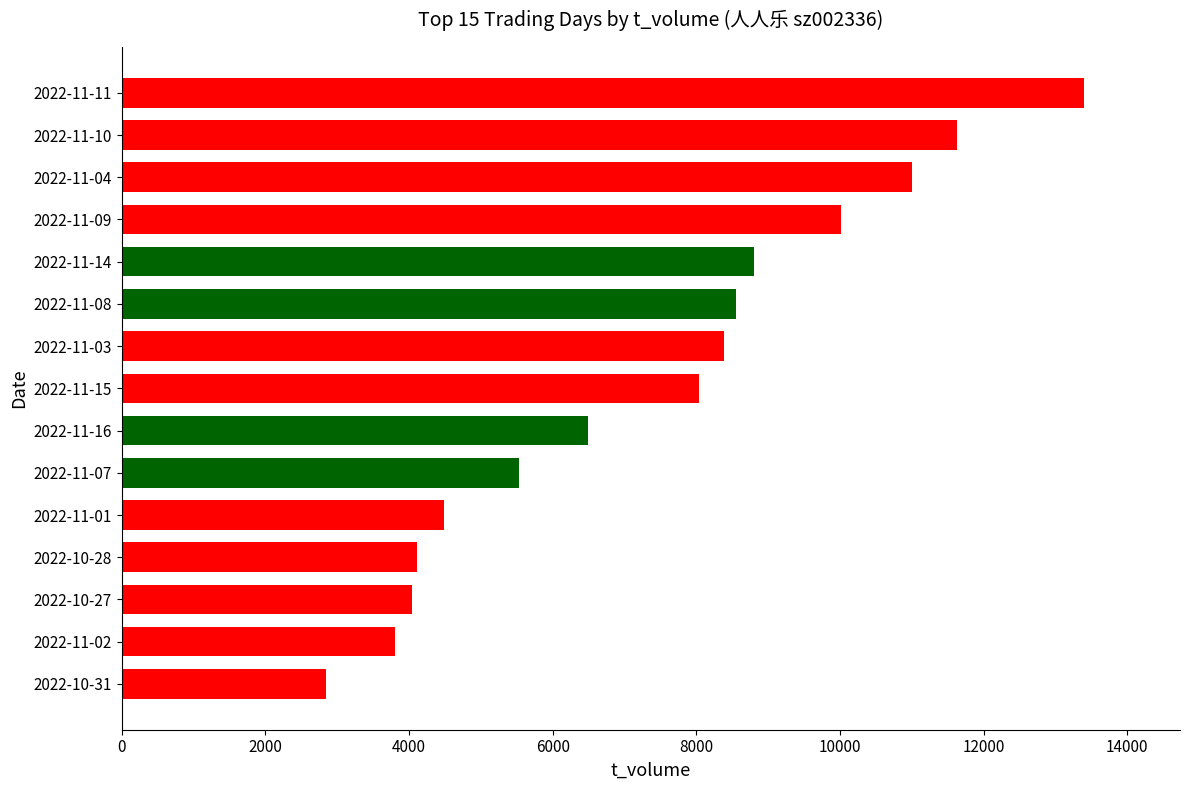

What is the approximate value at 2022-11-16, to the nearest 100?

6500